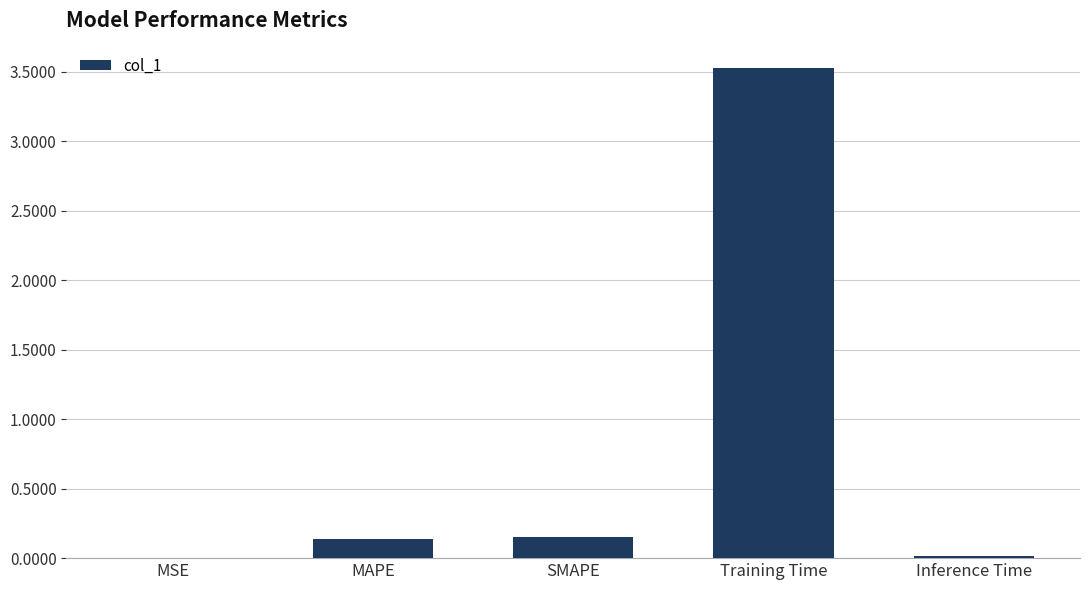

The chart shows a value of 3.5 at Training Time. True or false?

True